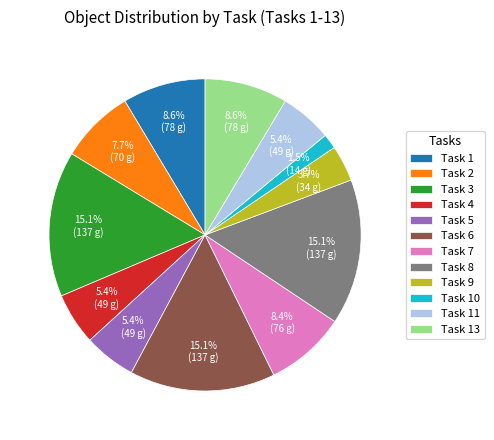

What percentage is NOT represented by Task 4?

94.6%